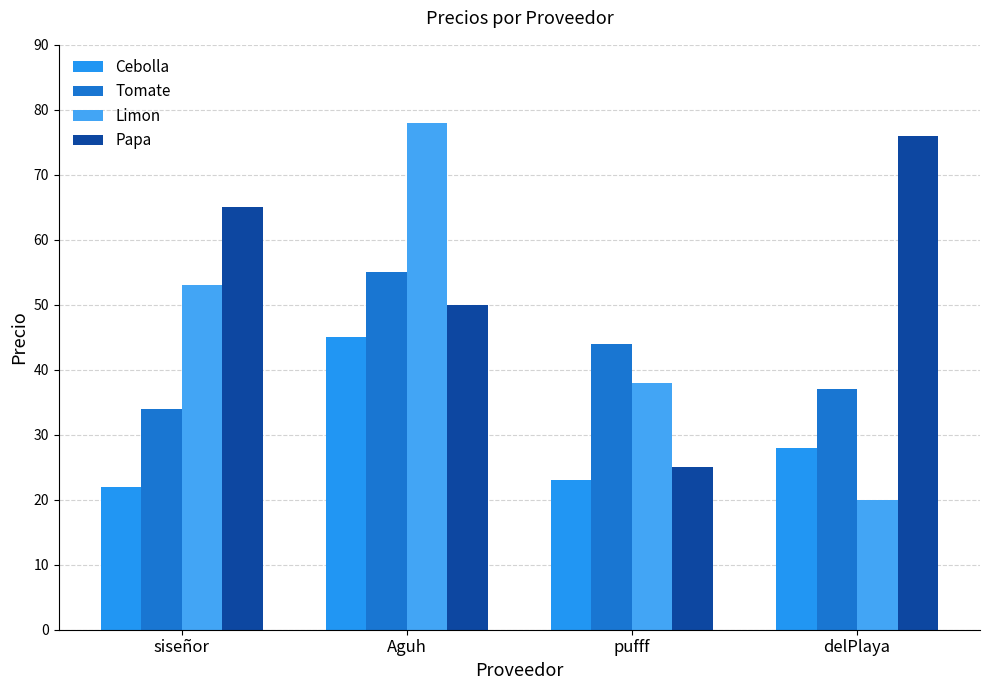

What is the difference between the maximum and minimum values in the Papa series?

51